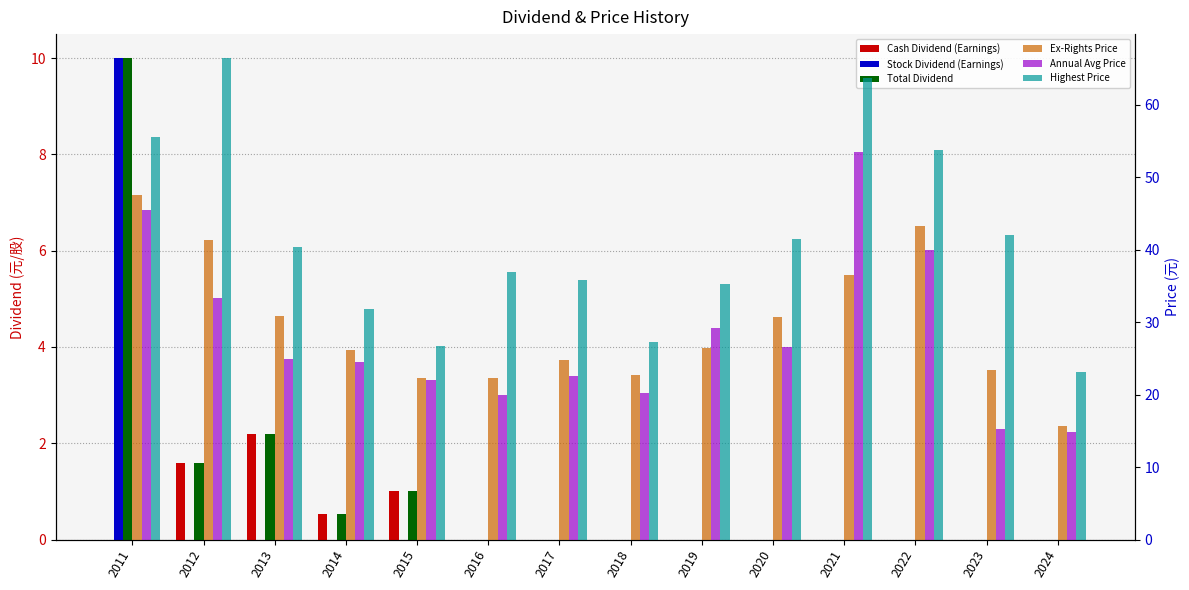

At which category is the sum across all series the highest?

2011